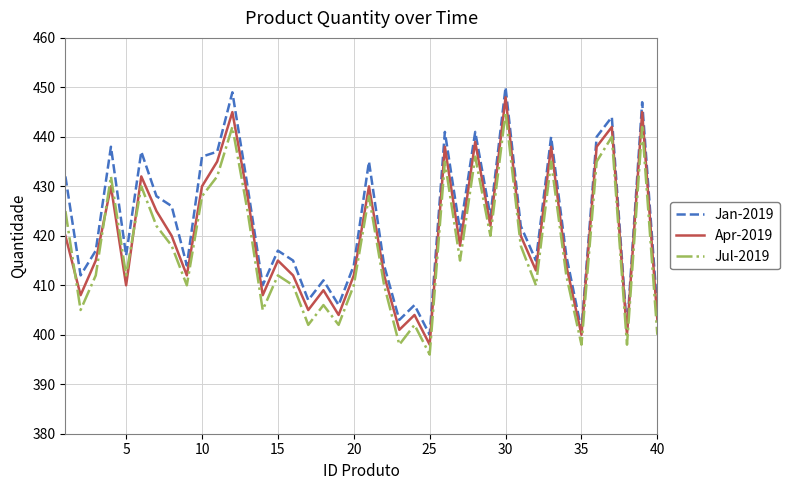

What is the difference between the maximum and minimum values in the Jan-2019 series?

50